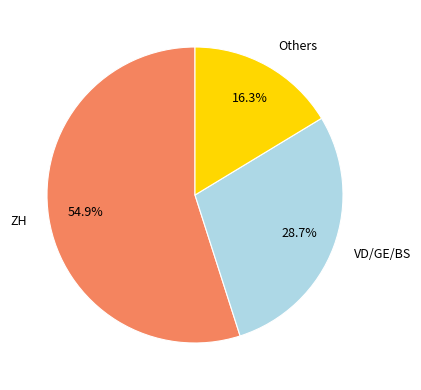

Approximately how many times larger is the value at ZH compared to VD/GE/BS?

1.9